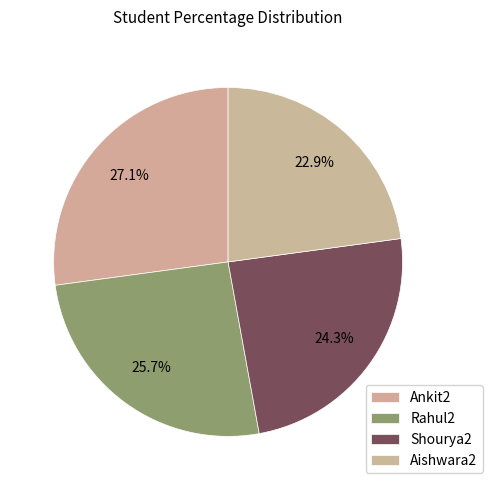

Count the number of slices in the pie.

4